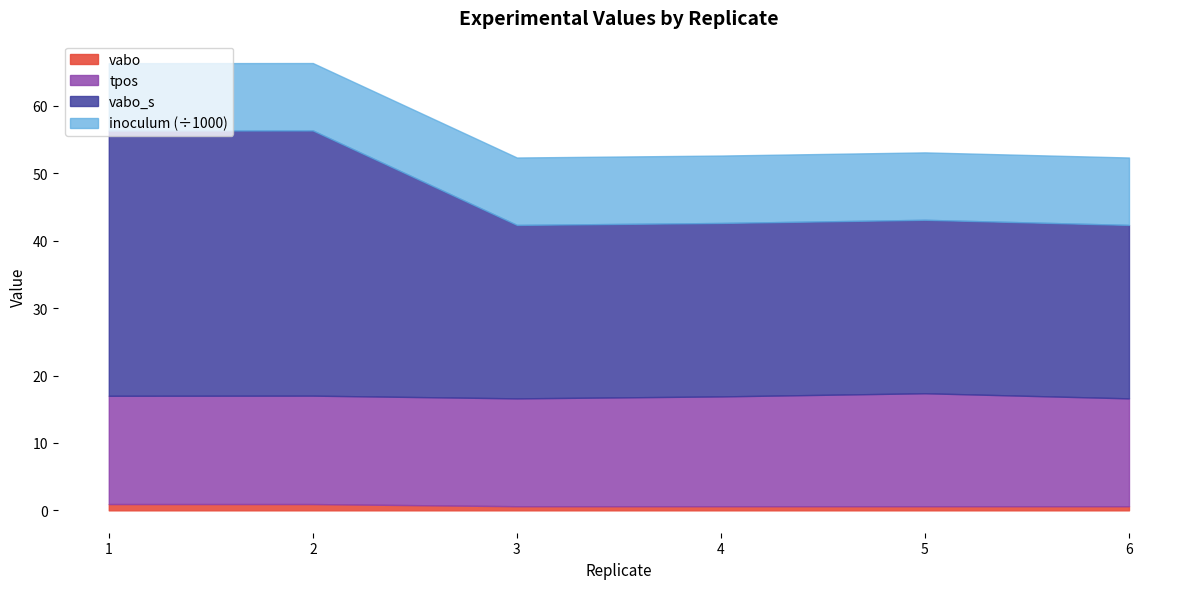

True or false: vabo has a value of 0.6 at 5.

True